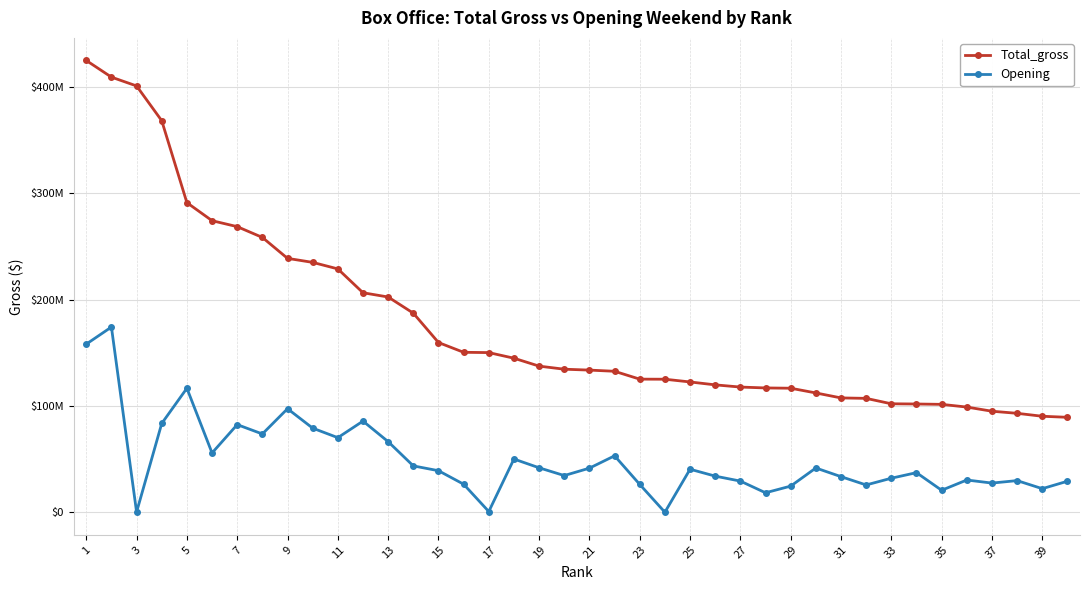

What are all the series names shown in the legend?

Total_gross, Opening